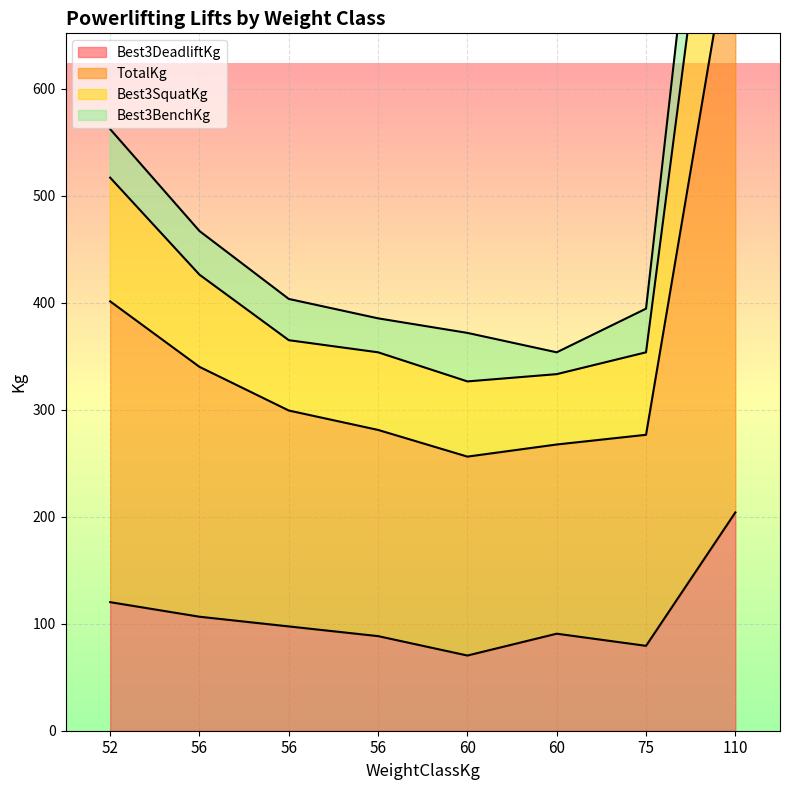

What is the difference between the highest and lowest values at 60?

301.6